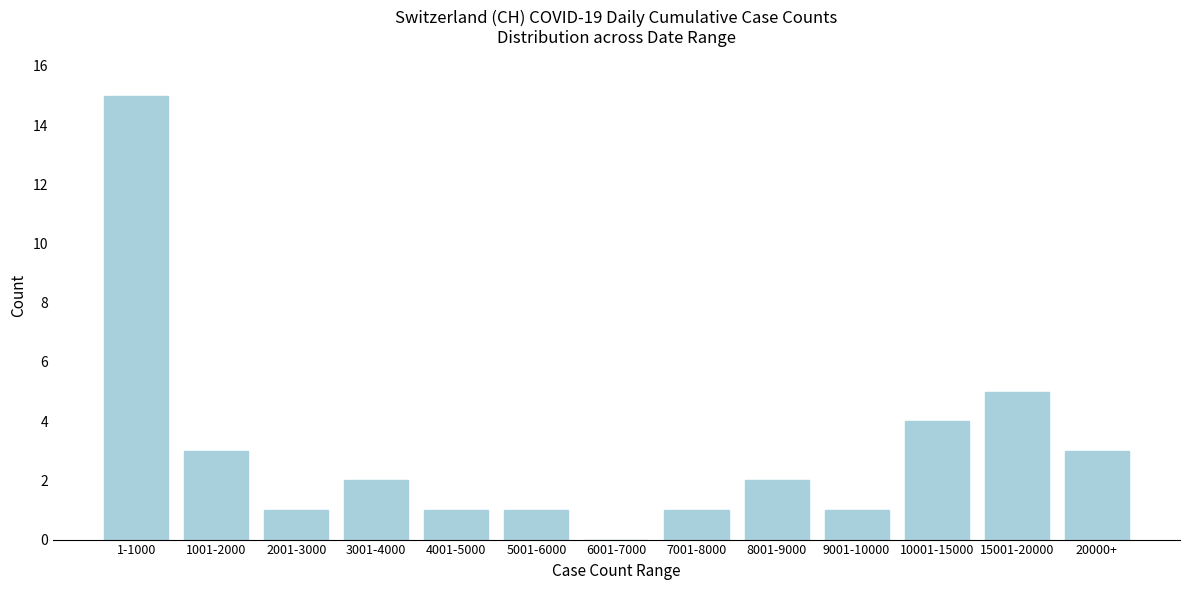

Reading right to left, transcribe all the data shown in this chart.

20000+=3	15001-20000=5	10001-15000=4	9001-10000=1	8001-9000=2	7001-8000=1	6001-7000=0	5001-6000=1	4001-5000=1	3001-4000=2	2001-3000=1	1001-2000=3	1-1000=15